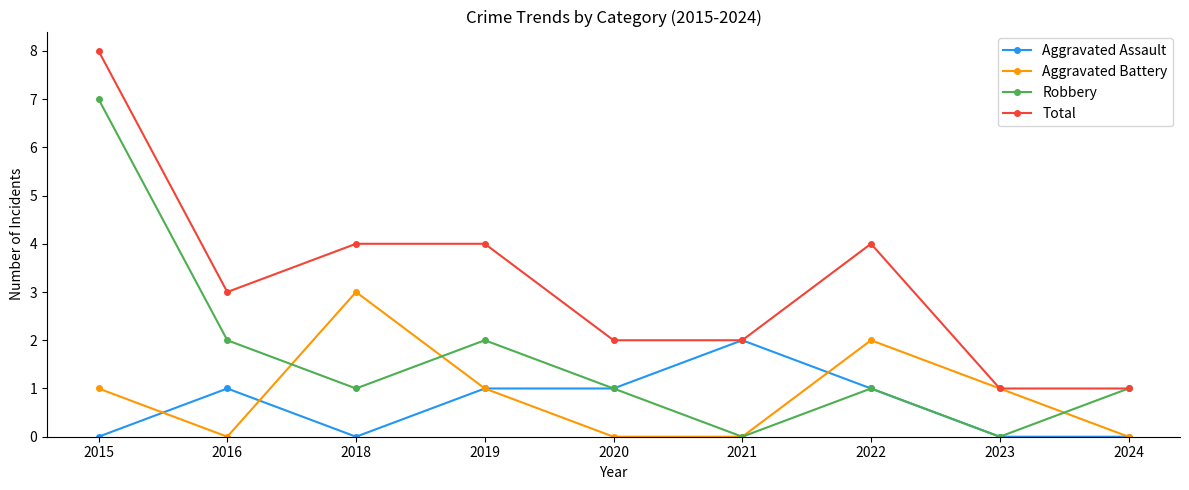

How many lines are shown in the chart?

4